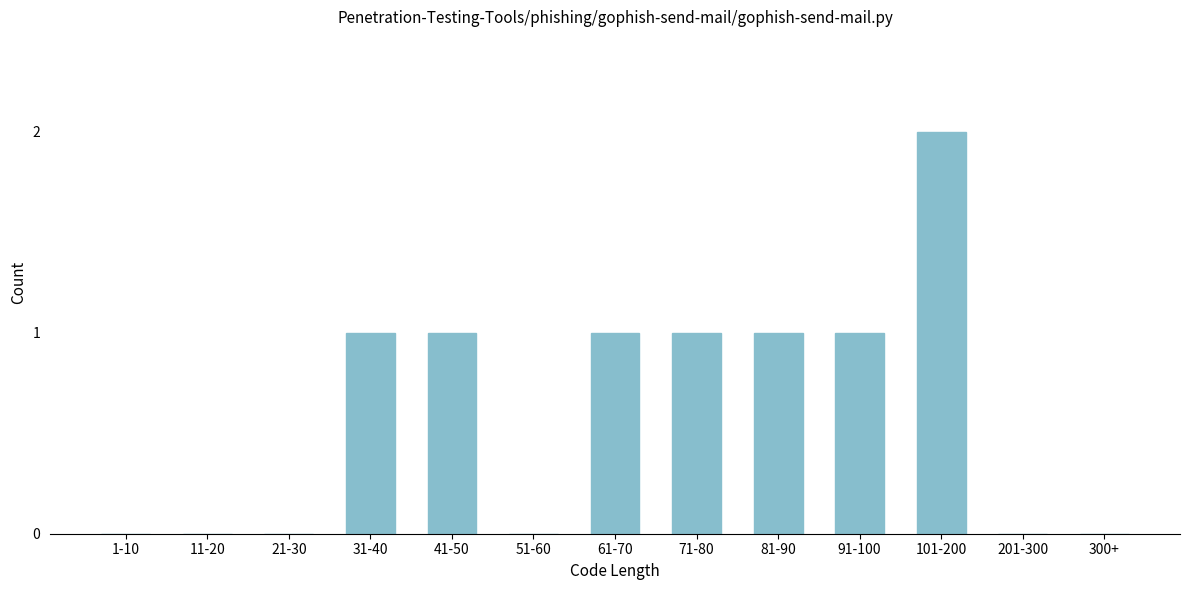

Reading left to right, transcribe all the data shown in this chart.

1-10=0	11-20=0	21-30=0	31-40=1	41-50=1	51-60=0	61-70=1	71-80=1	81-90=1	91-100=1	101-200=2	201-300=0	300+=0